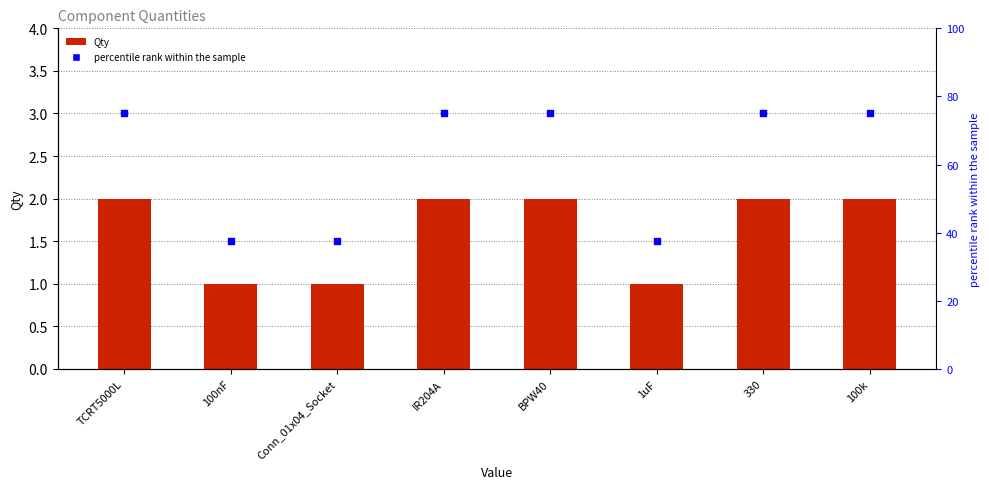

Which series has the largest total across all categories?

percentile rank within the sample